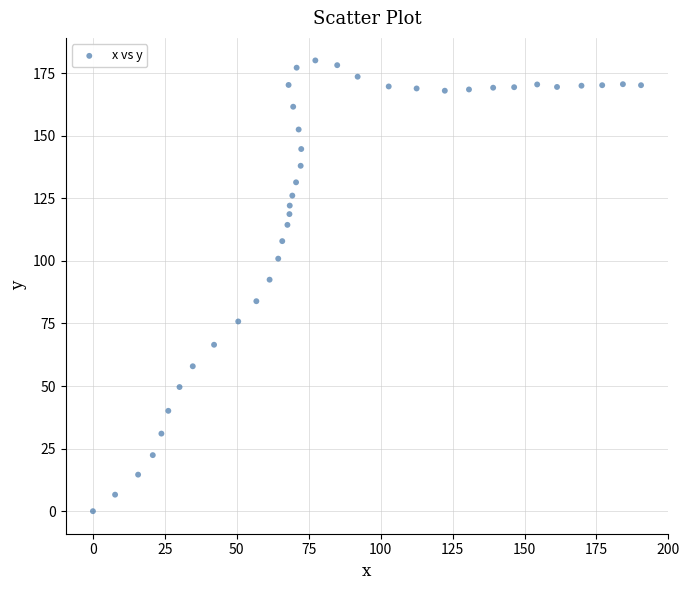

What is the range of X values (max minus min)?

190.5